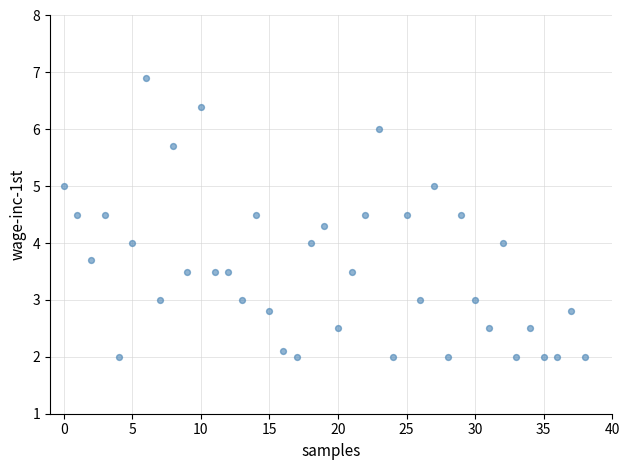

What is the range of Y values (max minus min)?

4.9